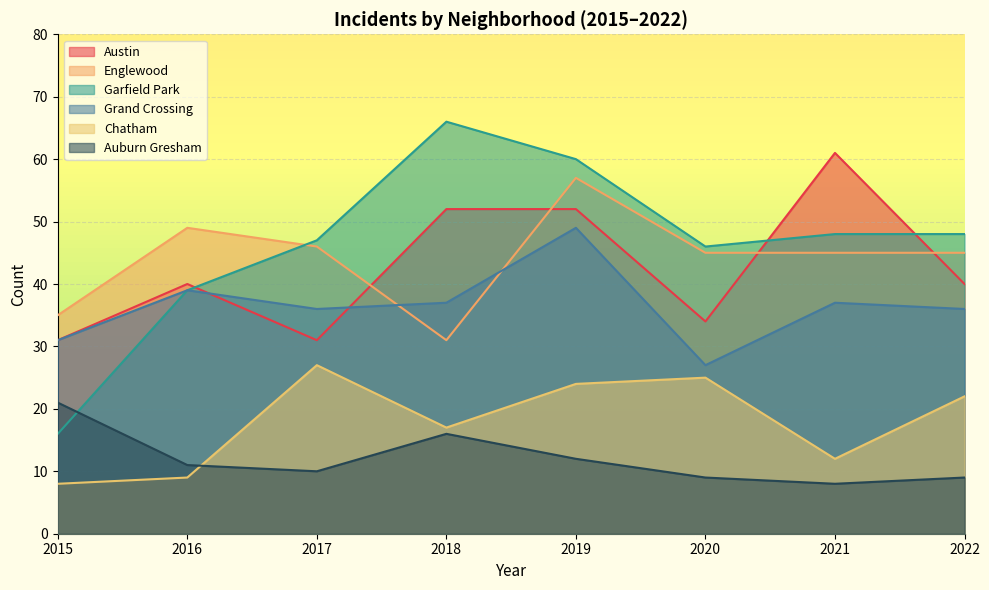

Does the chart display data point markers on the line(s)?

No